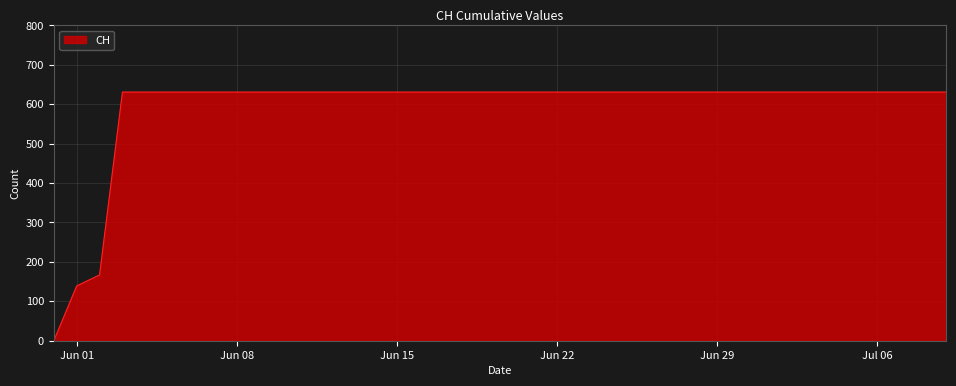

Reading left to right, extract all data points from this chart.

0	139	167	631	631	631	631	631	631	631	631	631	631	631	631	631	631	631	631	631	631	631	631	631	631	631	631	631	631	631	631	631	631	631	631	631	631	631	631	631